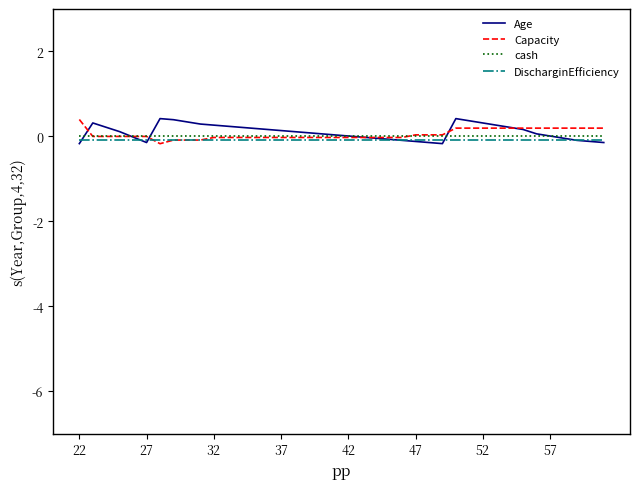

What is the sum of all DischarginEfficiency values?

-3.2